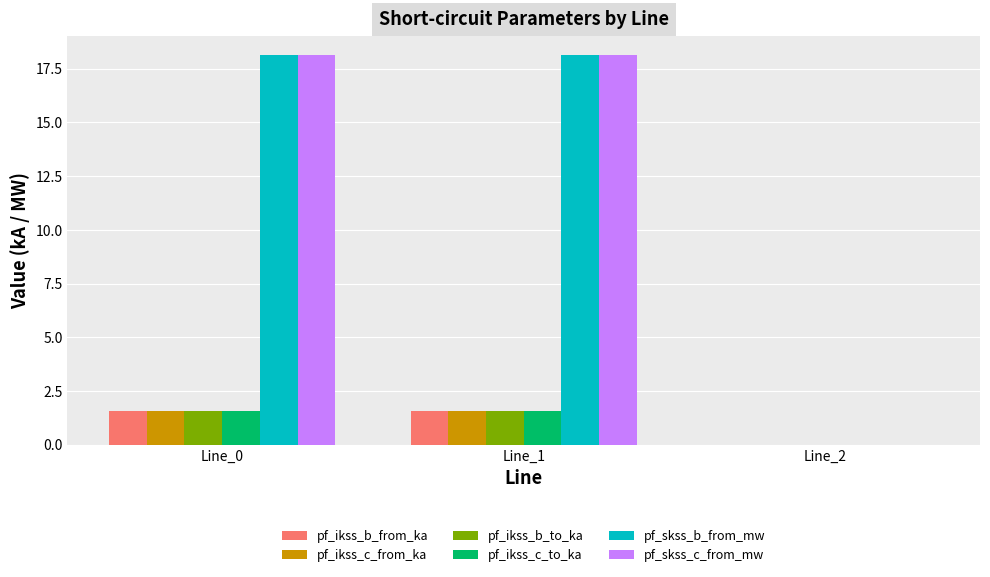

What is the total value across all series at Line_1?

42.5